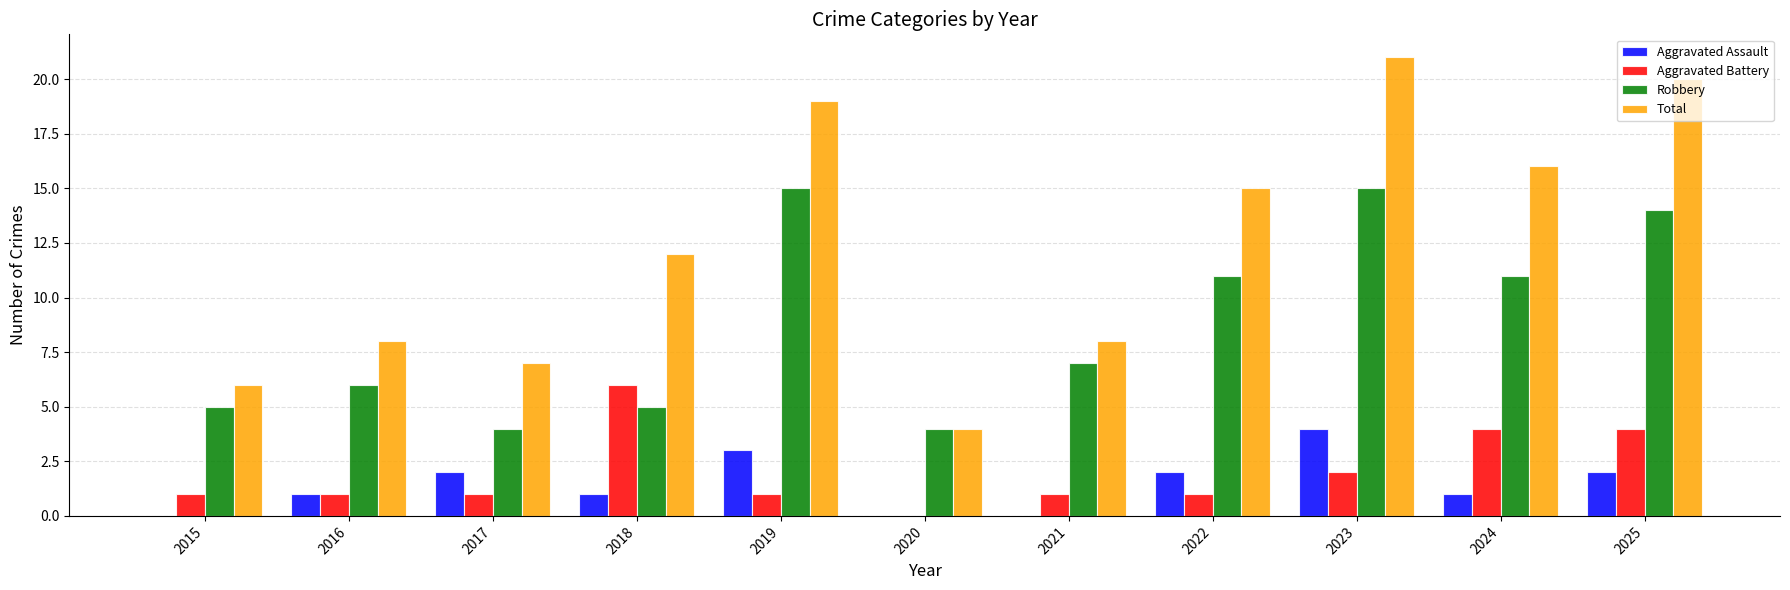

Is it true that Robbery equals 6 at 2016?

True